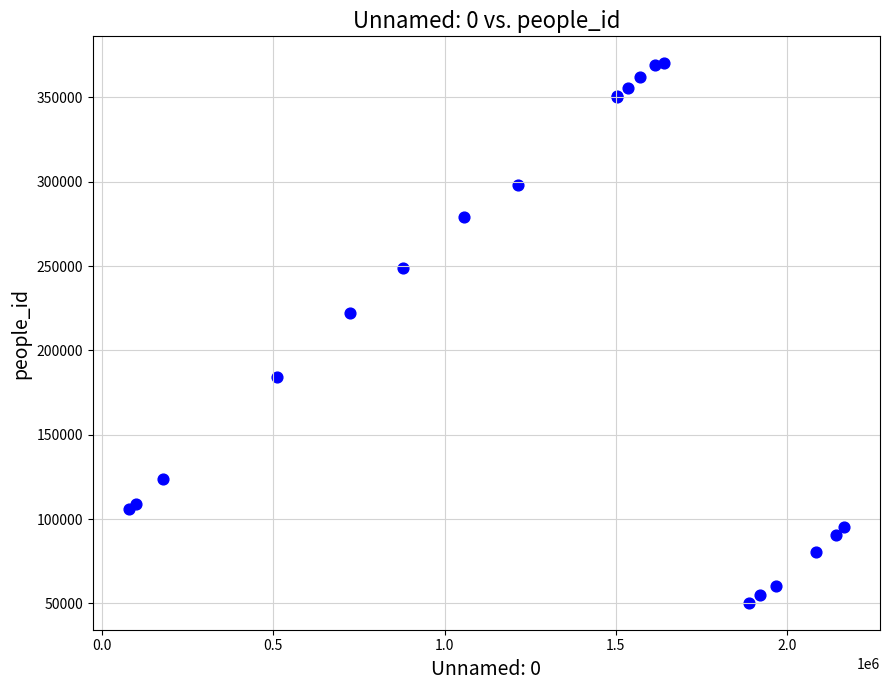

What Y value in the scatter plot is closest to 210305?

222107